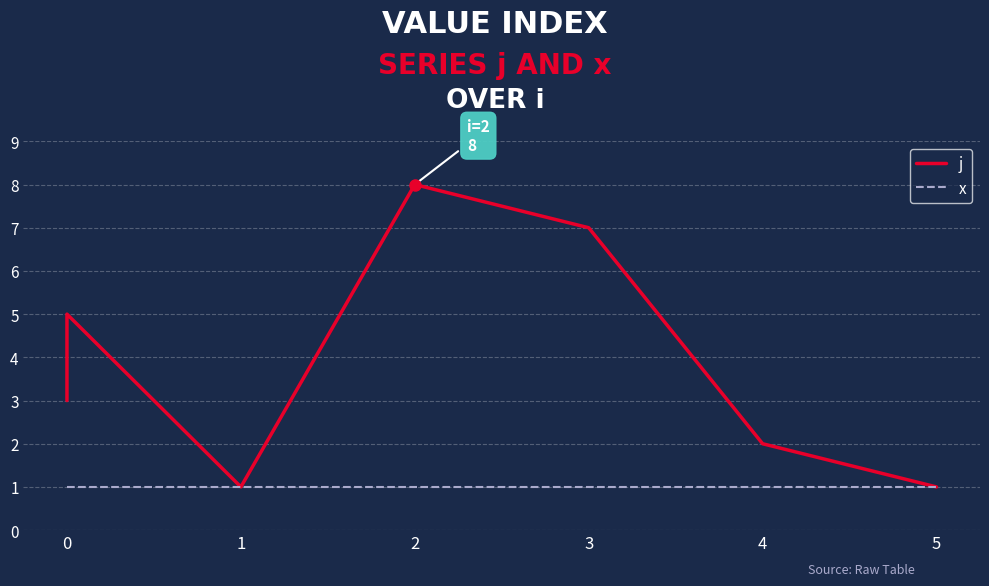

How many distinct data groups are displayed?

2